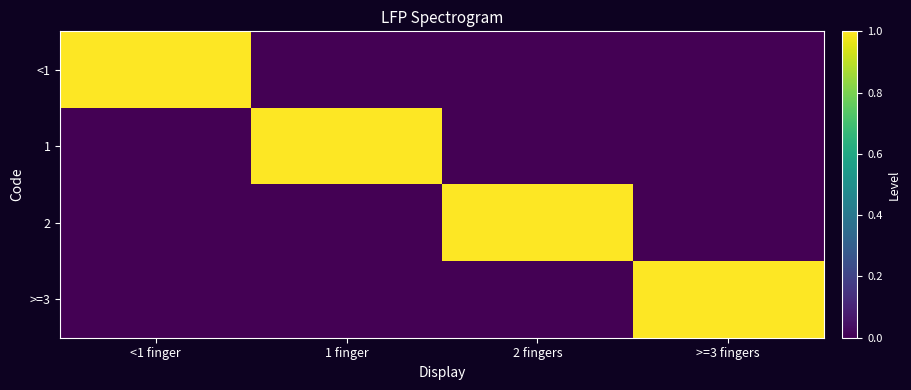

Rank the series by their maximum value, from lowest to highest.

<1, 1, 2, >=3